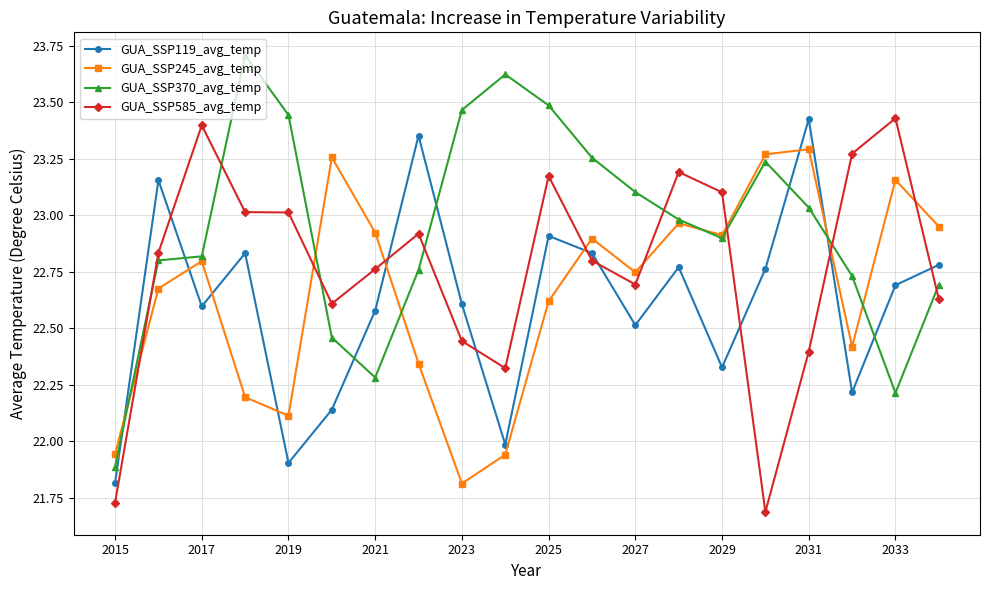

Which series has the largest total across all categories?

GUA_SSP370_avg_temp